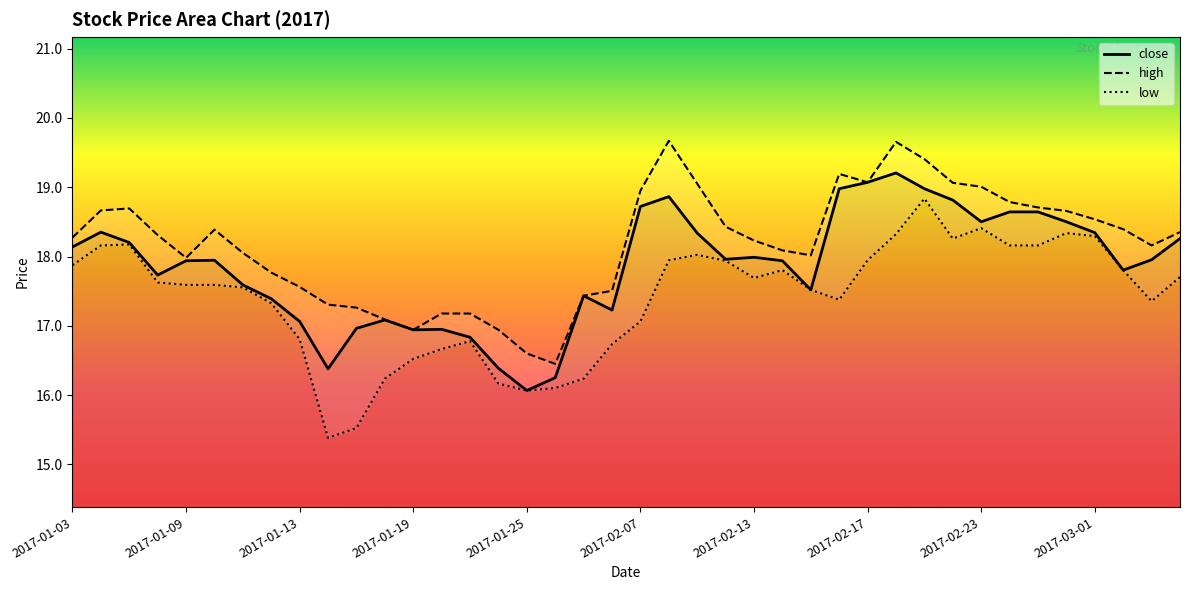

Is it true that low equals 18.0 at 2017-02-09?

True